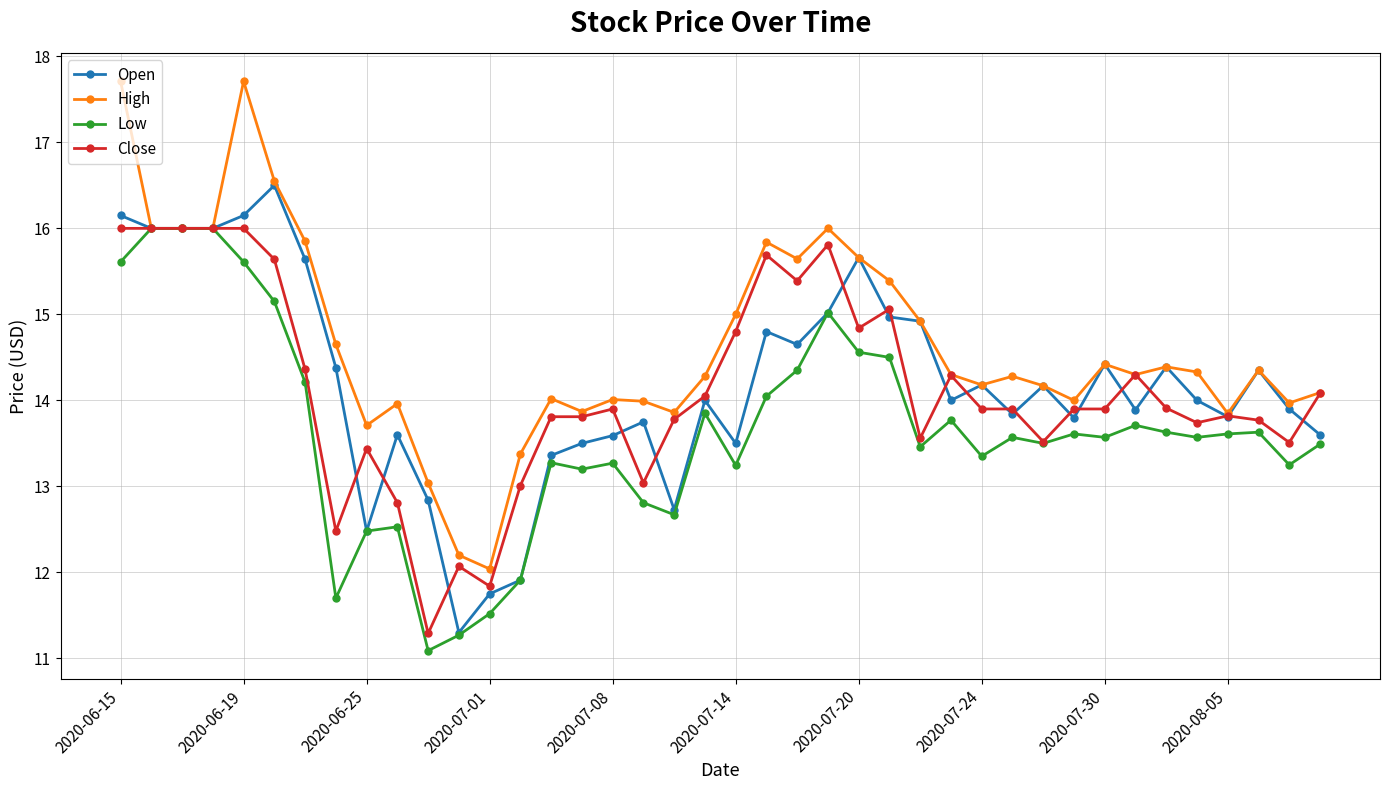

What is the value of the Open point at the 34th from the left?

13.9